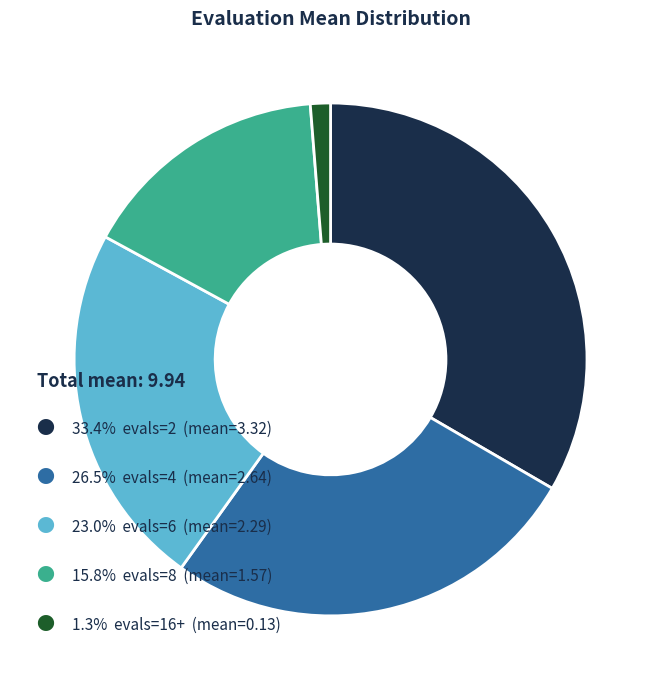

Is there any slice that represents more than half of the pie?

No